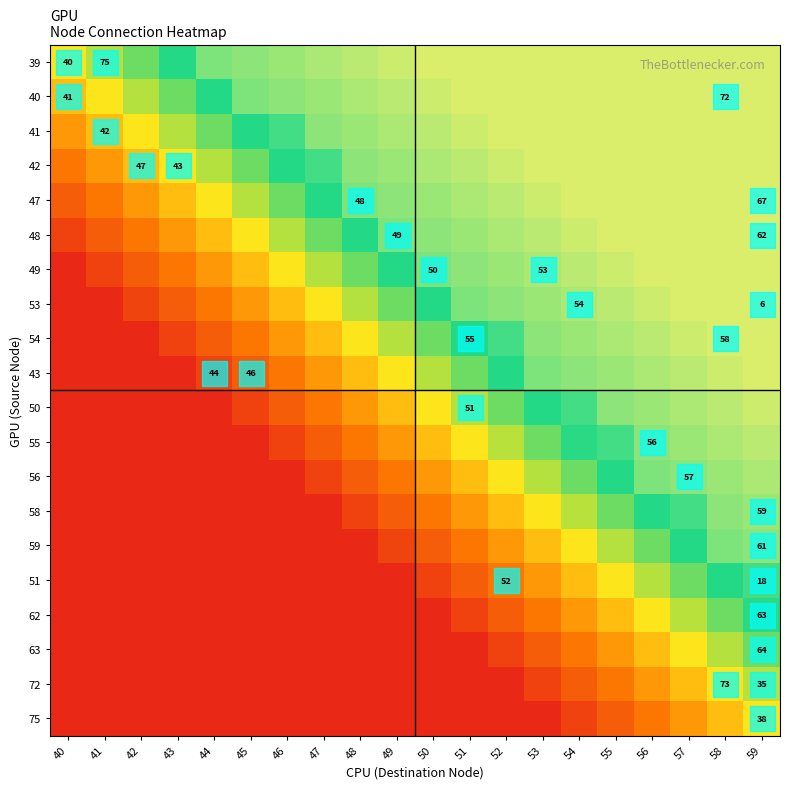

Rank the categories by 39 value from highest to lowest.

50, 51, 52, 53, 54, 55, 56, 57, 58, 59, 49, 48, 47, 46, 45, 44, 43, 42, 41, 40